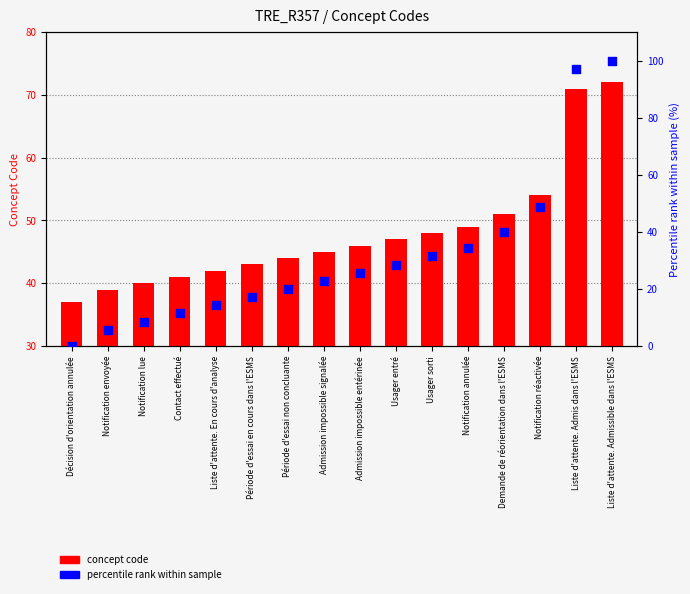

Which series reaches the maximum Y coordinate?

percentile rank within sample